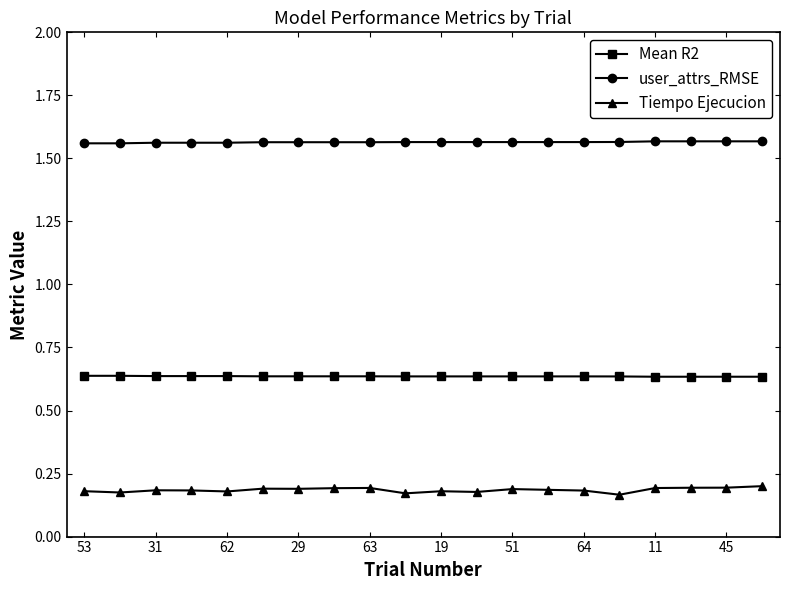

At how many categories does at least one series exceed 0?

20